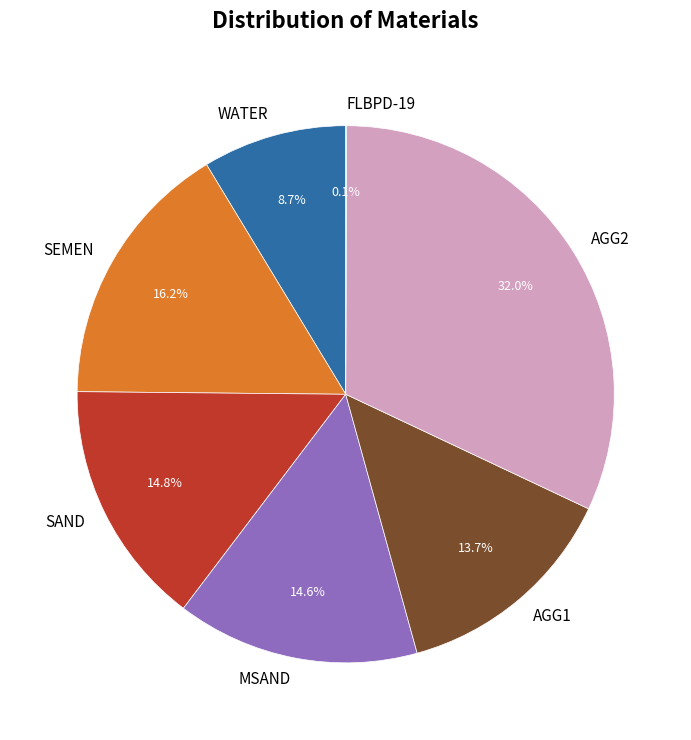

What portion of the pie excludes WATER?

91.3%